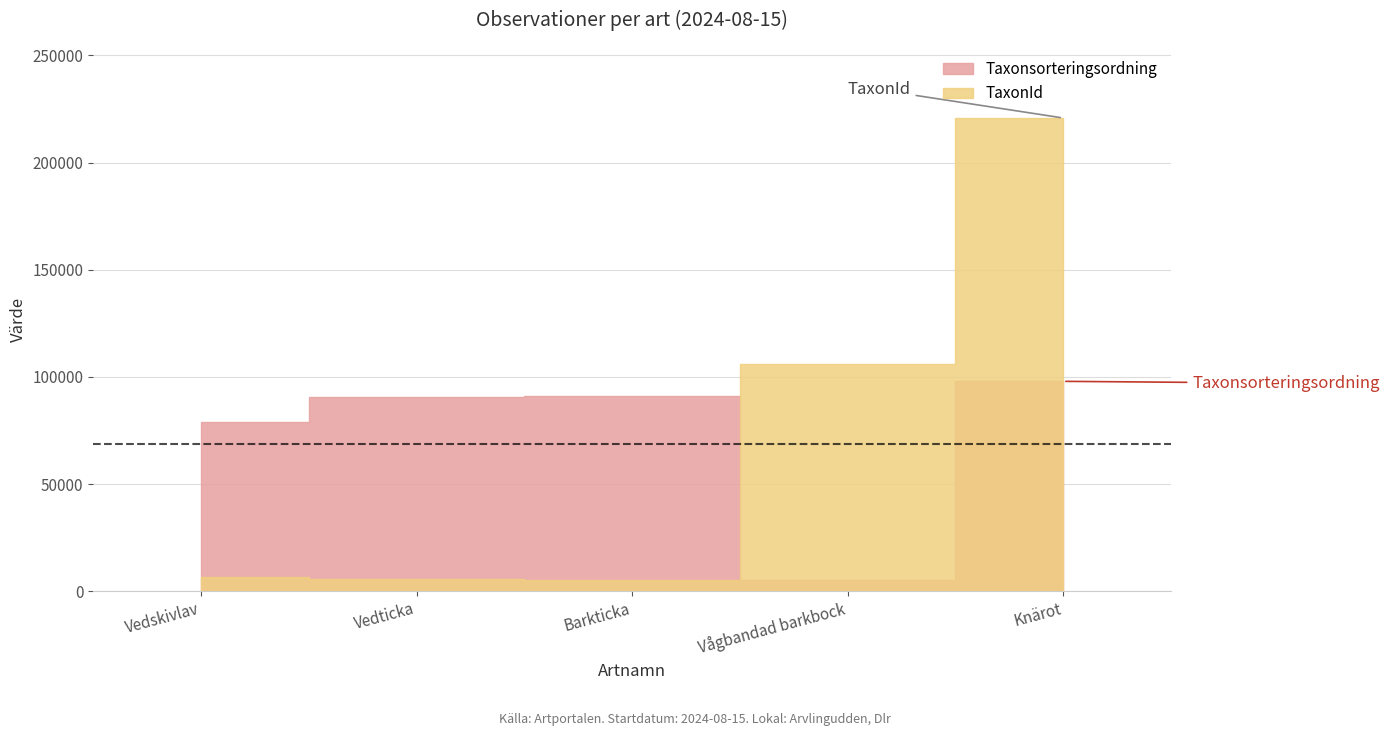

What is the approximate value of Taxonsorteringsordning at Vedskivlav, to the nearest 10?

79140